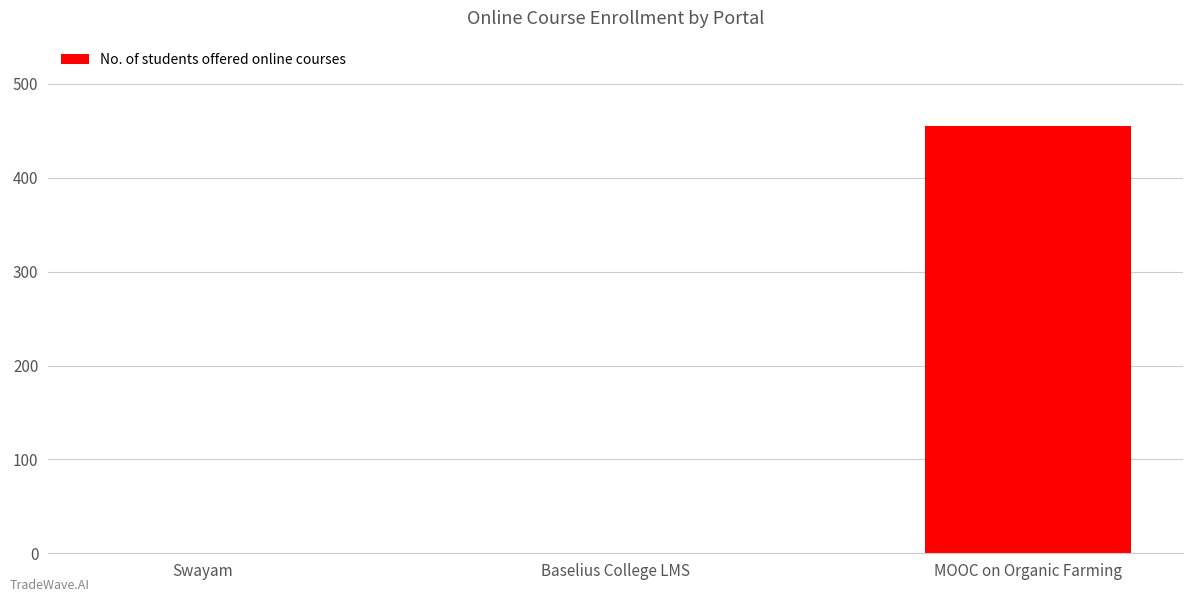

Reading left to right, what are all the values shown in this chart?

Swayam=0	Baselius College LMS=0	MOOC on Organic Farming=455